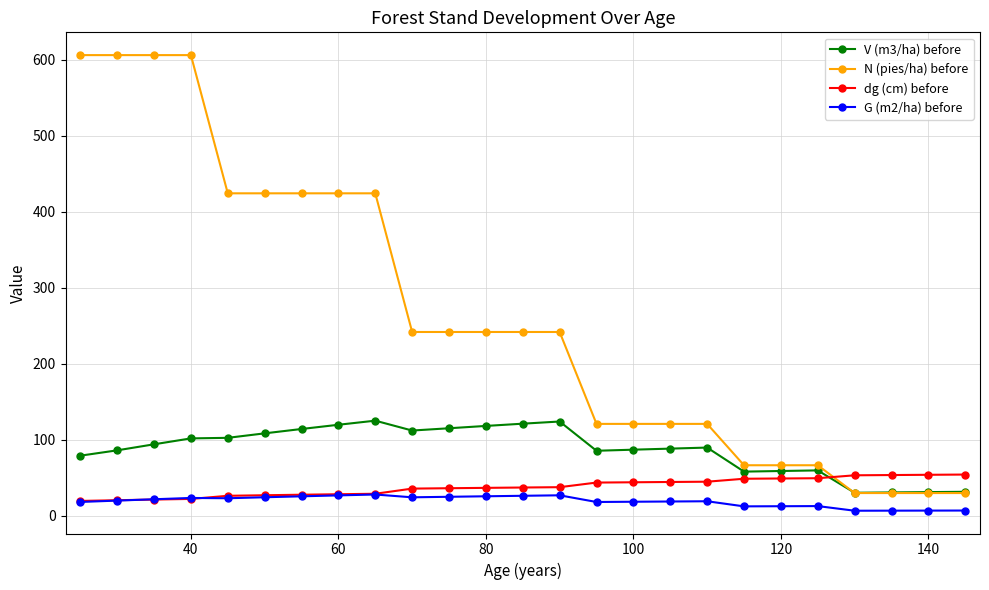

What is the average value of the N (pies/ha) before series?

262.4